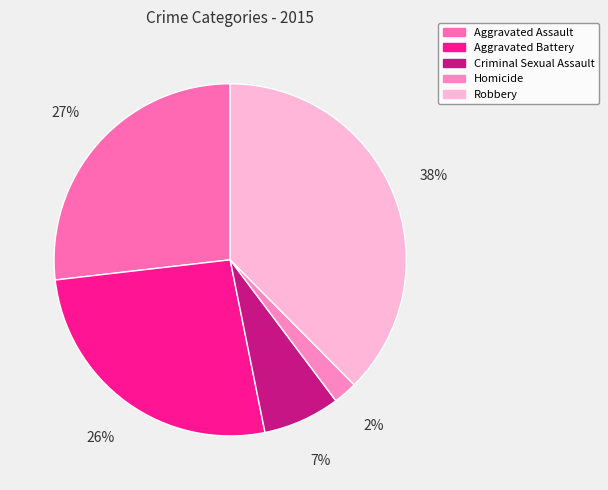

The Aggravated Battery slice represents 26% of the pie. True or false?

True